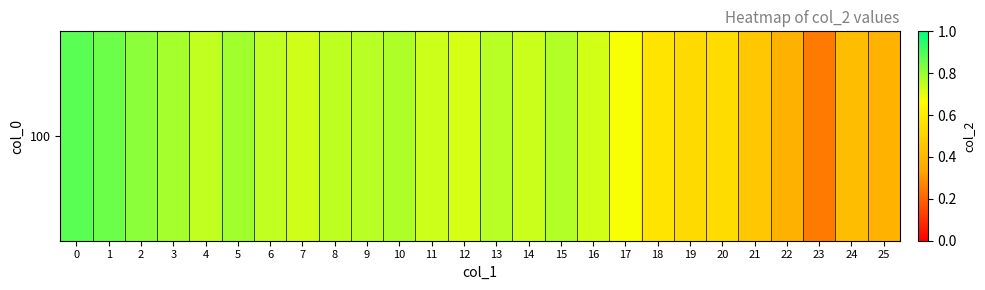

Reading left to right, list all the values displayed in this chart.

0.9	0.9	0.8	0.8	0.7	0.8	0.7	0.7	0.8	0.8	0.8	0.7	0.7	0.8	0.7	0.8	0.7	0.7	0.6	0.5	0.5	0.5	0.4	0.2	0.4	0.4